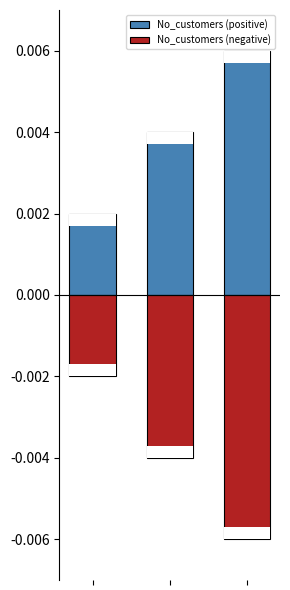

Which has a higher value, 0 or 1?

1